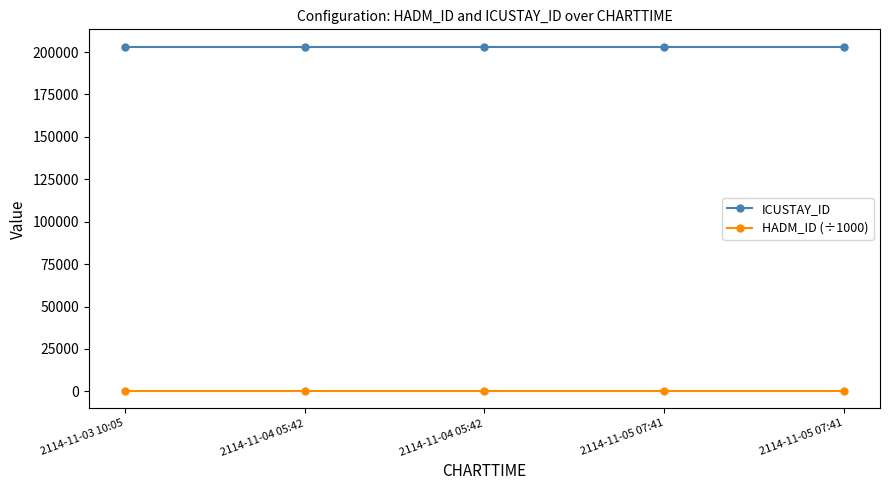

What is the difference between the highest and lowest values at 2114-11-04 05:42?

203110.5